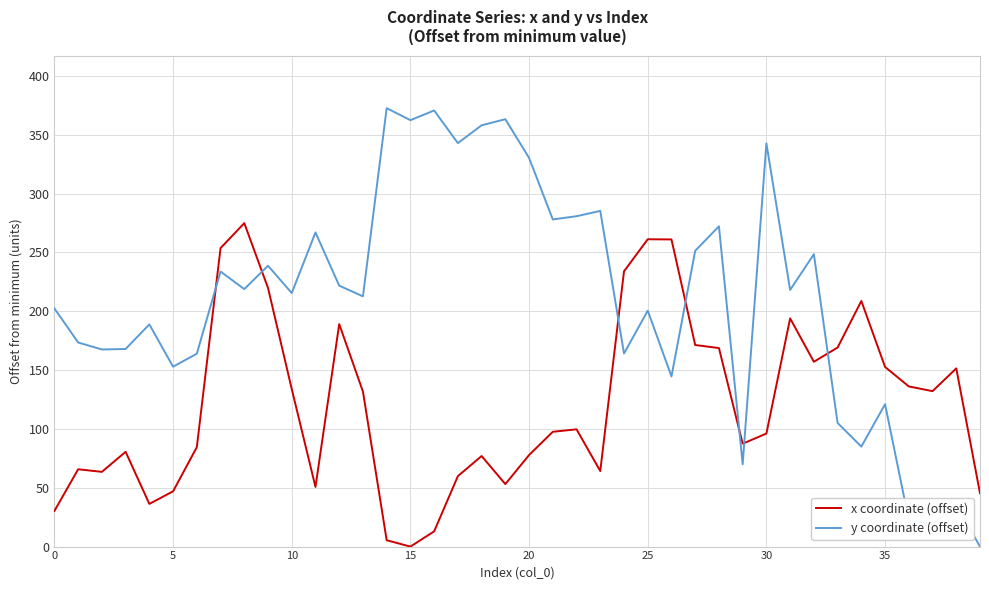

What is the maximum value shown in the chart?

372.6